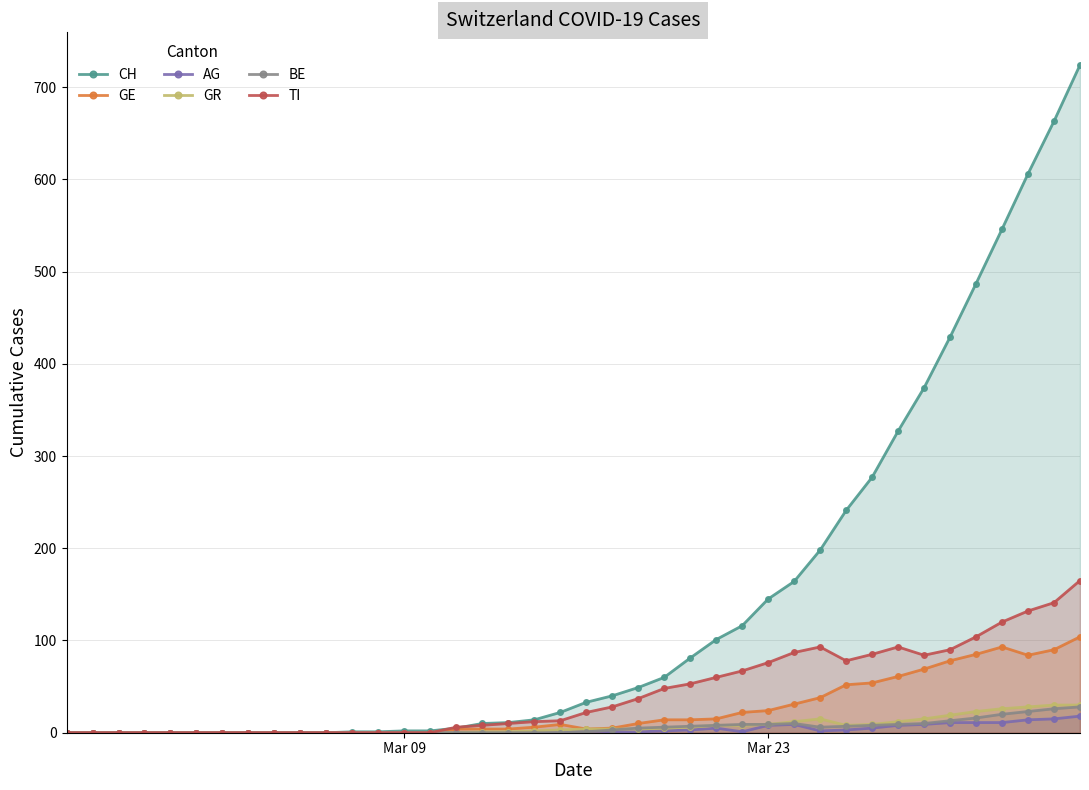

Rank the series by their maximum value, from lowest to highest.

AG, BE, GR, GE, TI, CH